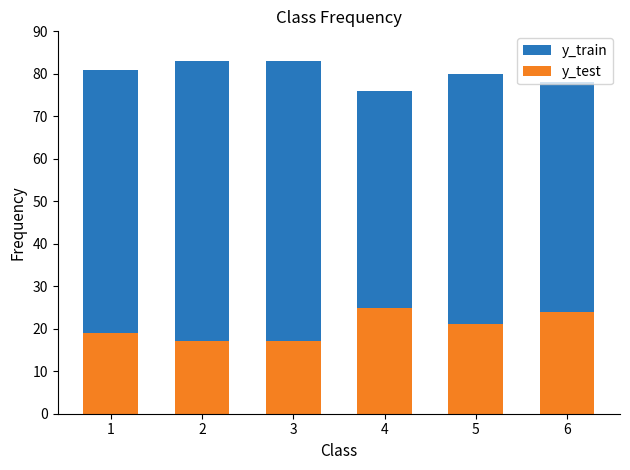

What is the lowest value of the y_test series?

17